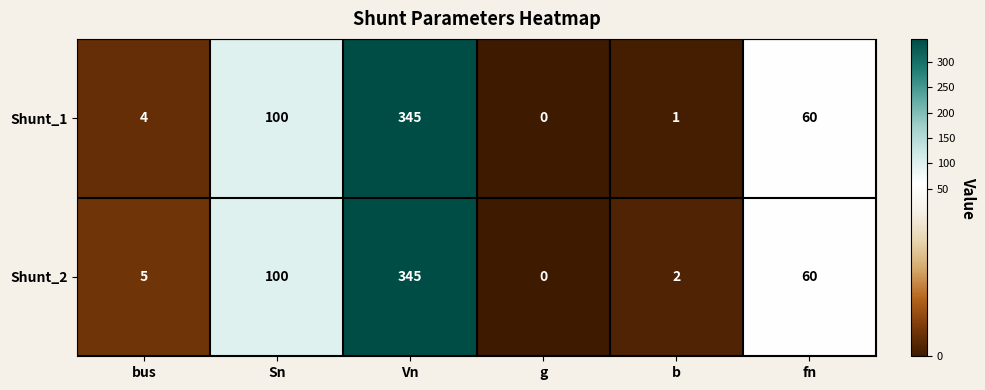

Which category has the lowest value across all series?

g